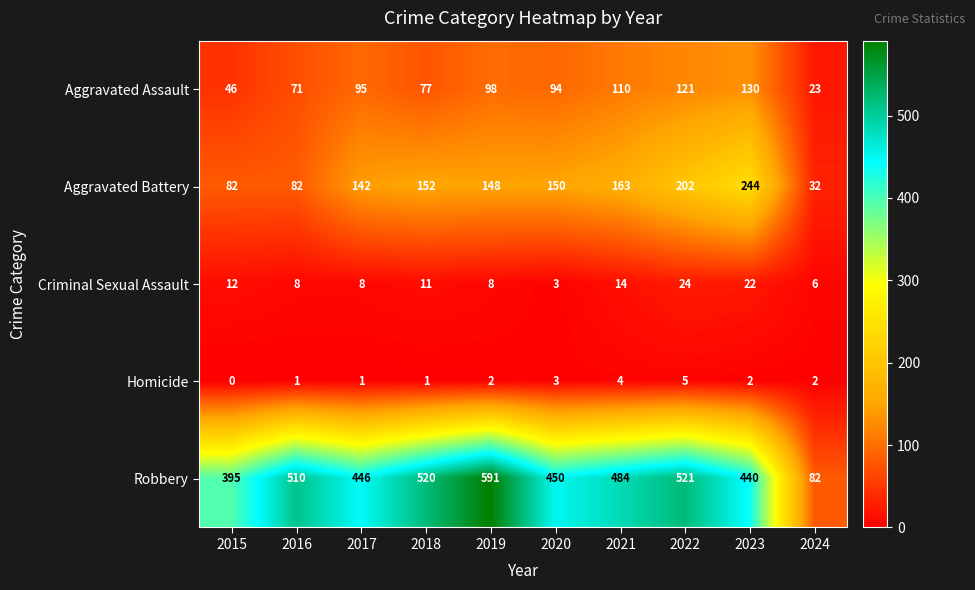

Which series has the widest spread of values?

Robbery